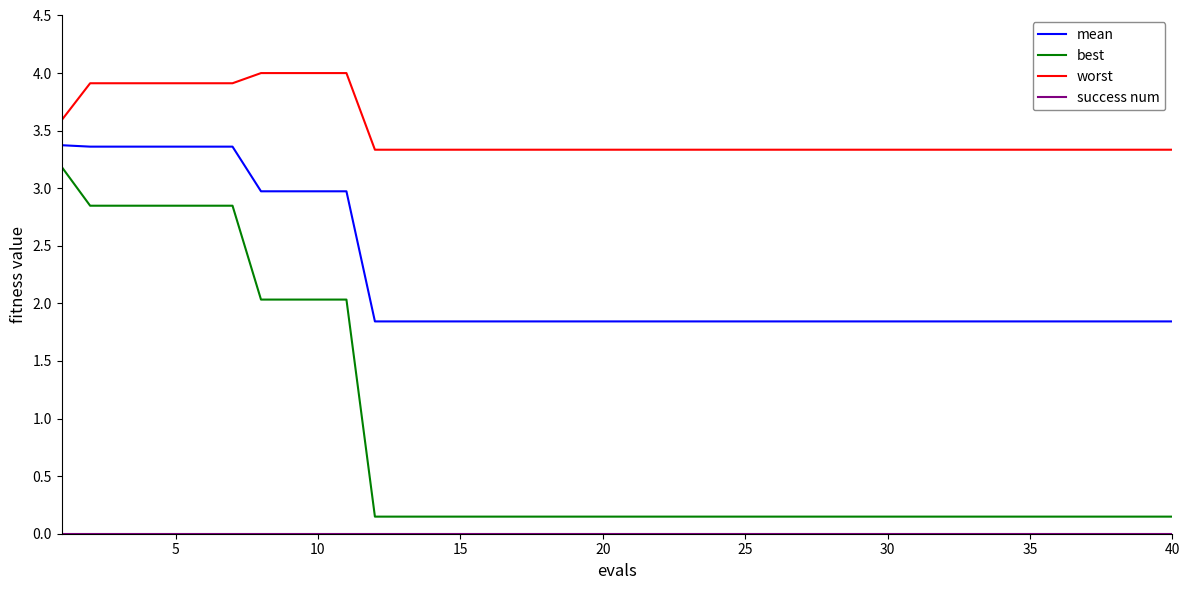

Which series has the largest total across all categories?

worst